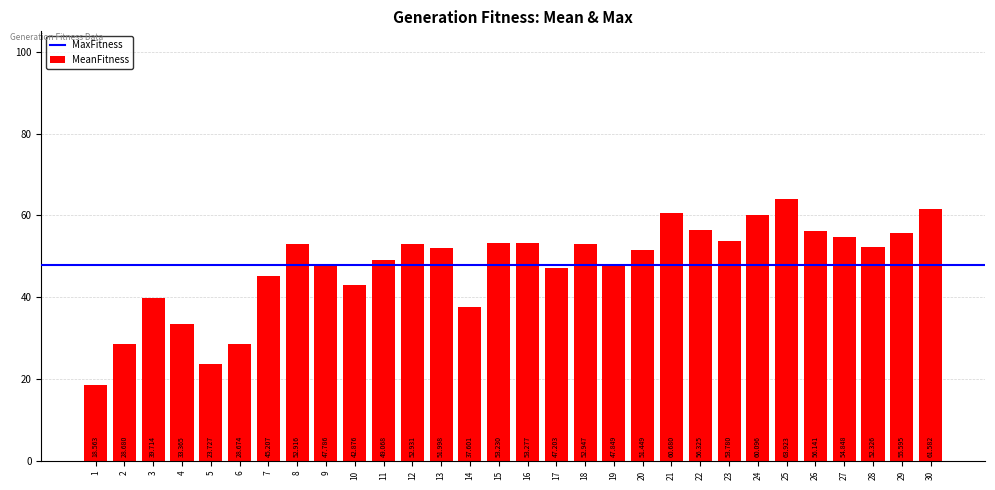

Which label corresponds to the smallest value in the chart?

1